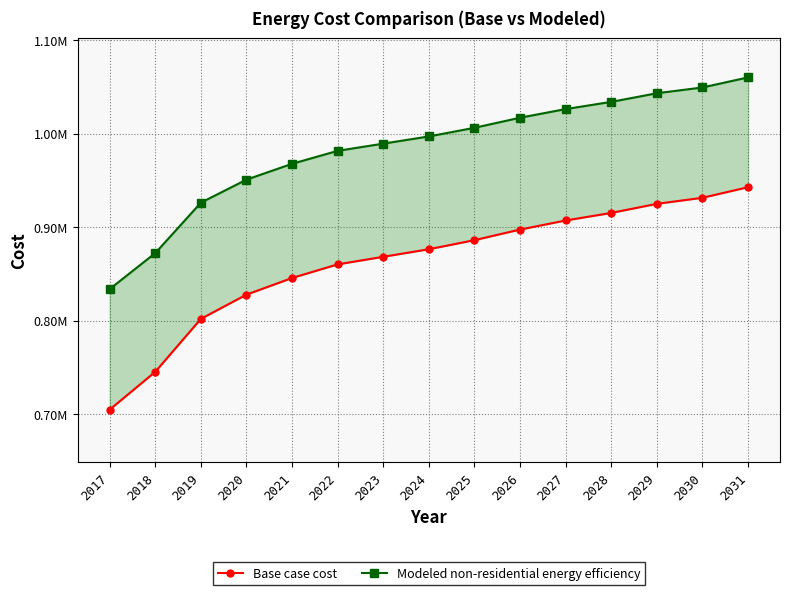

How many lines are shown in the chart?

2